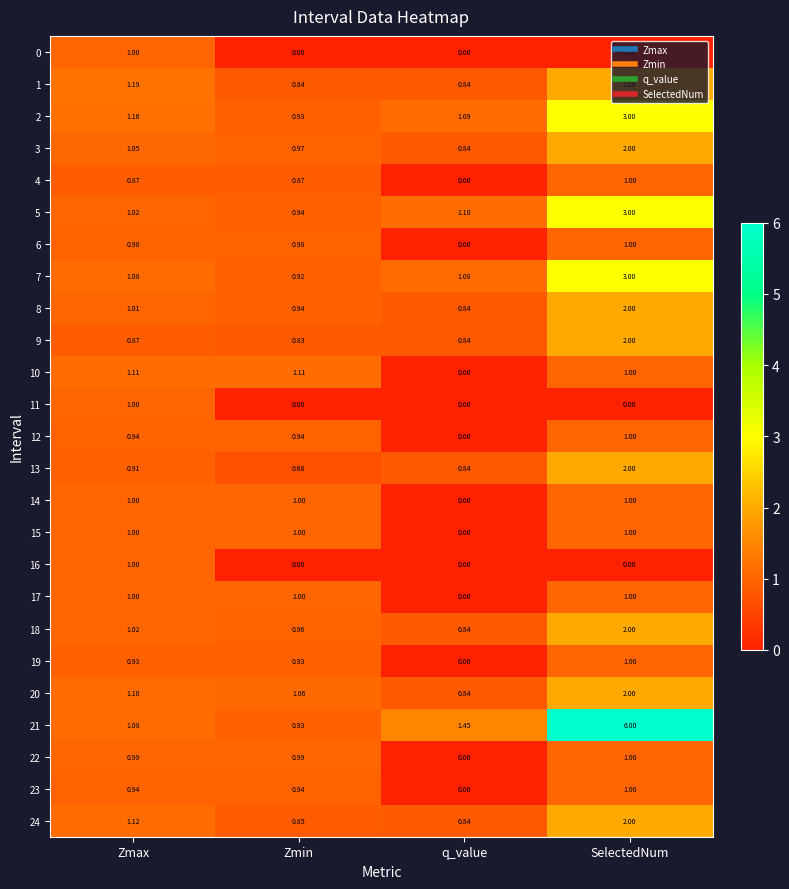

Is the value of 9 at q_value greater than the value of 16 at q_value?

Yes